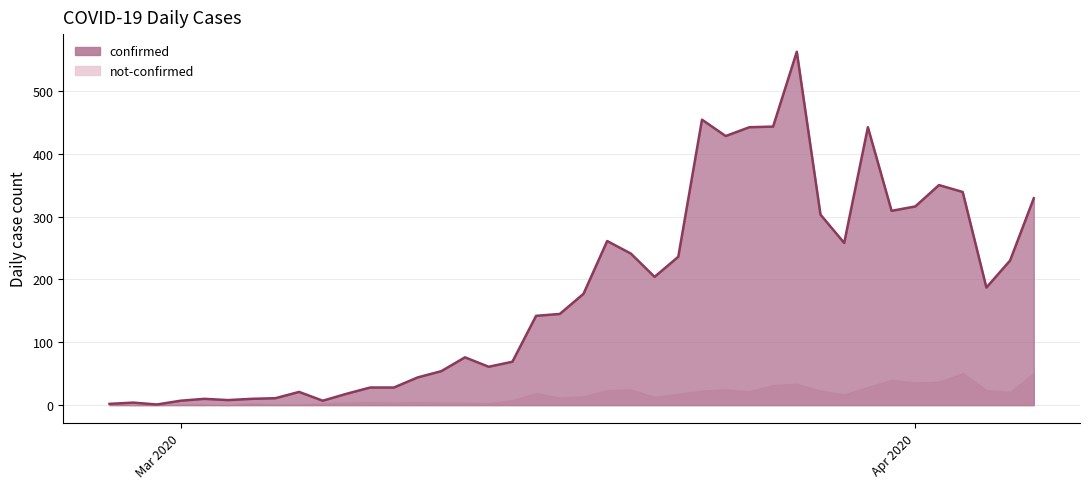

The value at 2020-03-09 is 28. True or false?

True